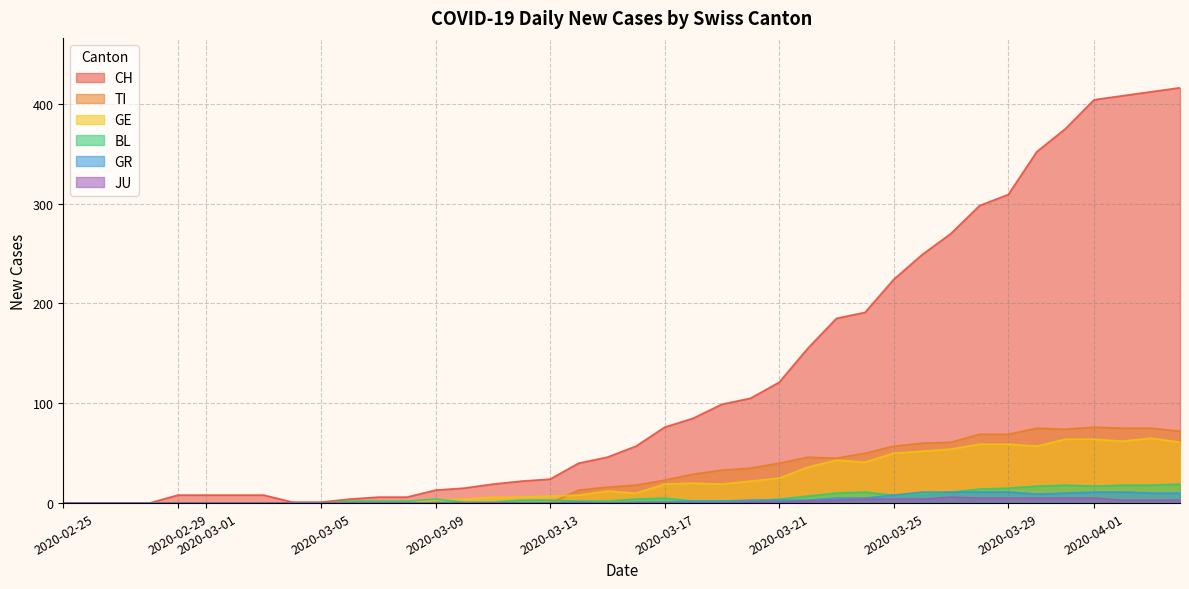

What is the highest value of the GR series?

11